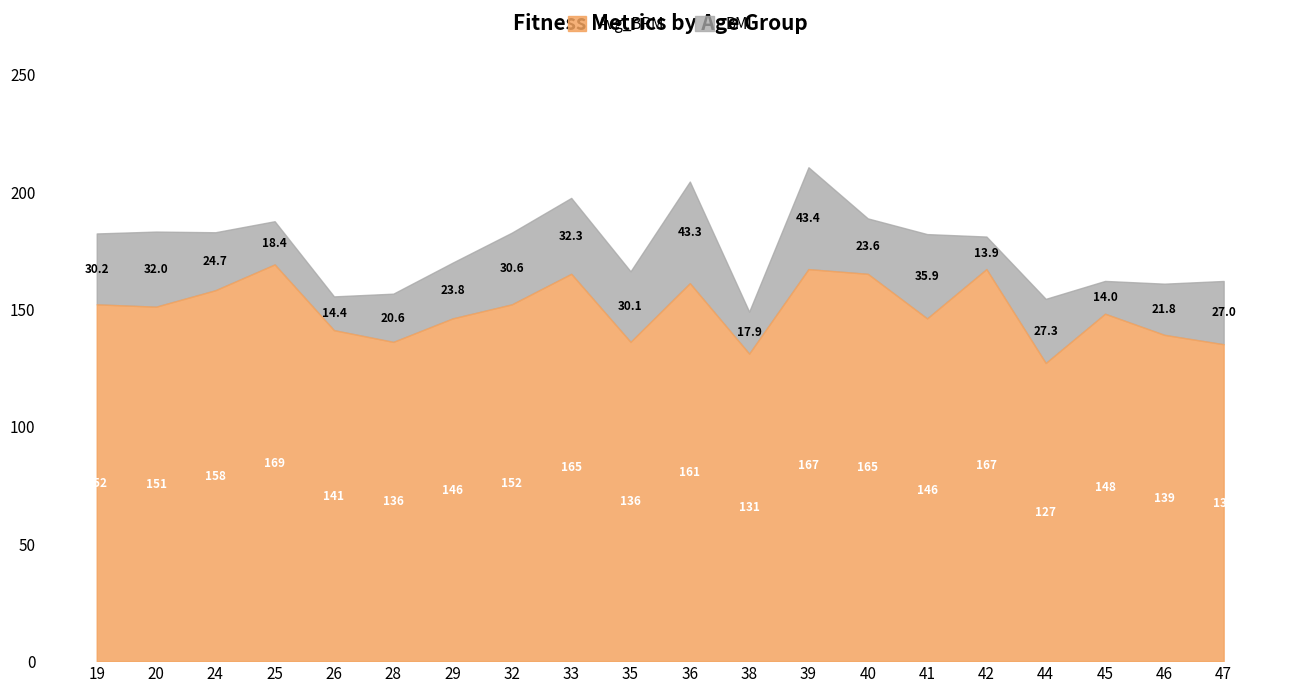

Which has a higher value, 32 or 38?

32